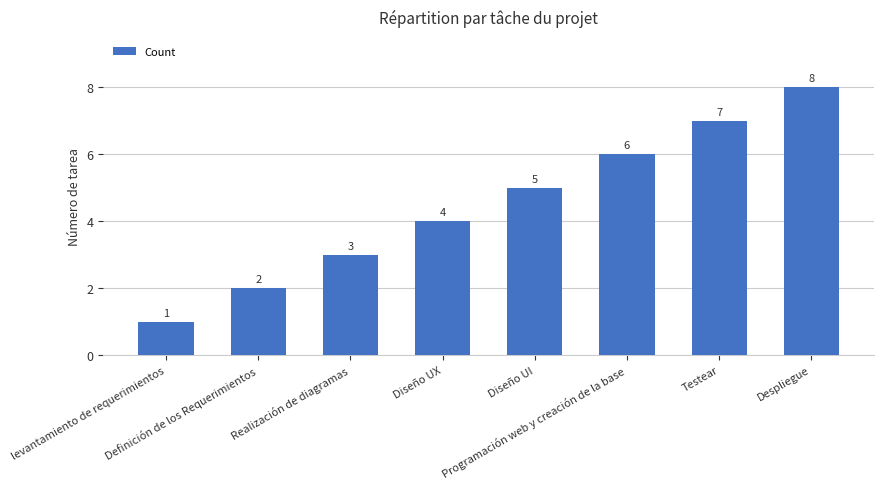

Count the values in the range 3 to 7.

5